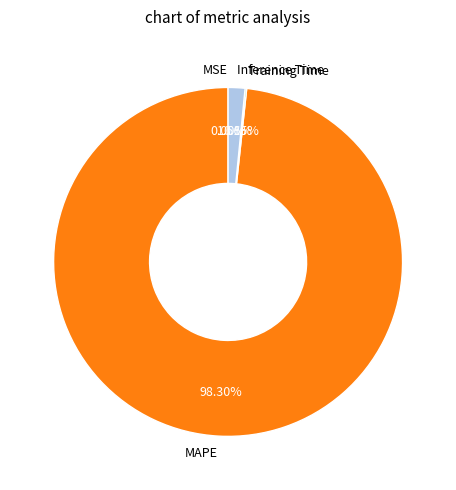

What is the majority slice?

MAPE